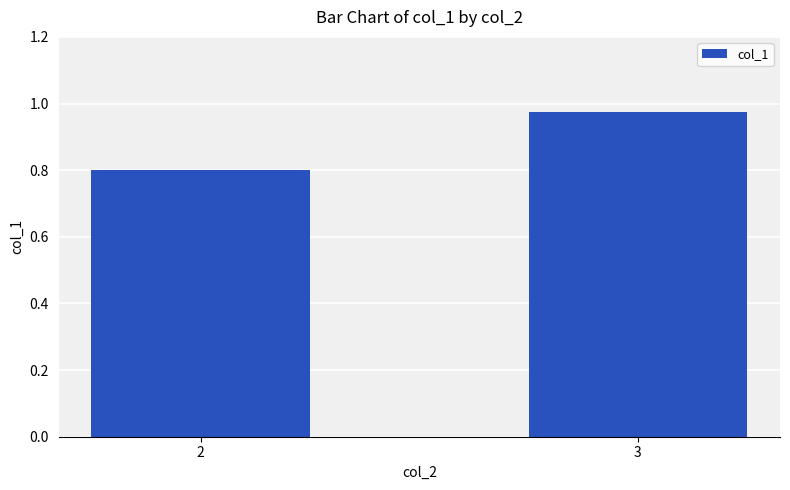

At which category does the chart reach its minimum across all series?

2